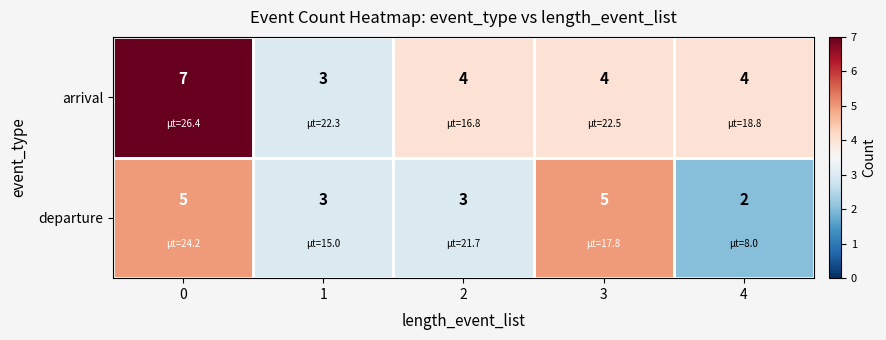

Which series has the widest spread of values?

arrival